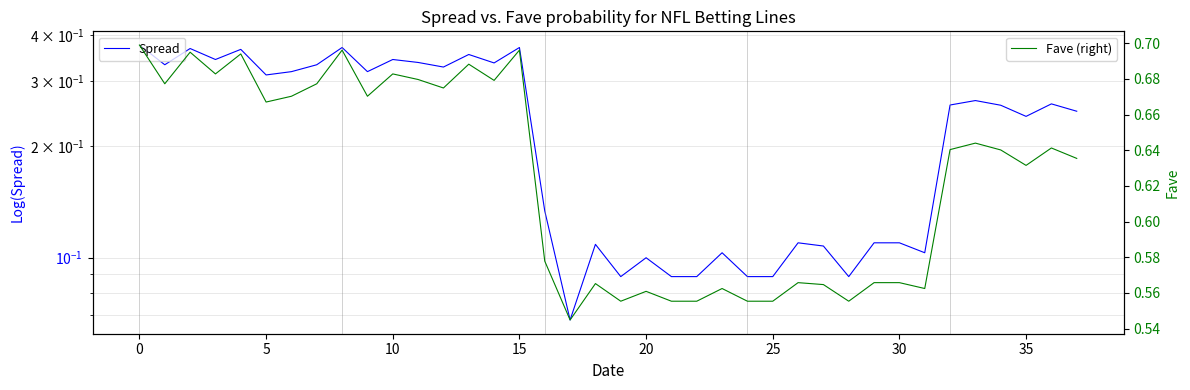

Reading right to left, extract all data points from this chart.

Spread: 0.2	0.3	0.2	0.3	0.3	0.3	0.1	0.1	0.1	0.1	0.1	0.1	0.1	0.1	0.1	0.1	0.1	0.1	0.1	0.1	0.1	0.1	0.4	0.3	0.4	0.3	0.3	0.3	0.3	0.4	0.3	0.3	0.3	0.4	0.3	0.4	0.3	0.4
Fave (right): 0.6	0.6	0.6	0.6	0.6	0.6	0.6	0.6	0.6	0.6	0.6	0.6	0.6	0.6	0.6	0.6	0.6	0.6	0.6	0.6	0.5	0.6	0.7	0.7	0.7	0.7	0.7	0.7	0.7	0.7	0.7	0.7	0.7	0.7	0.7	0.7	0.7	0.7